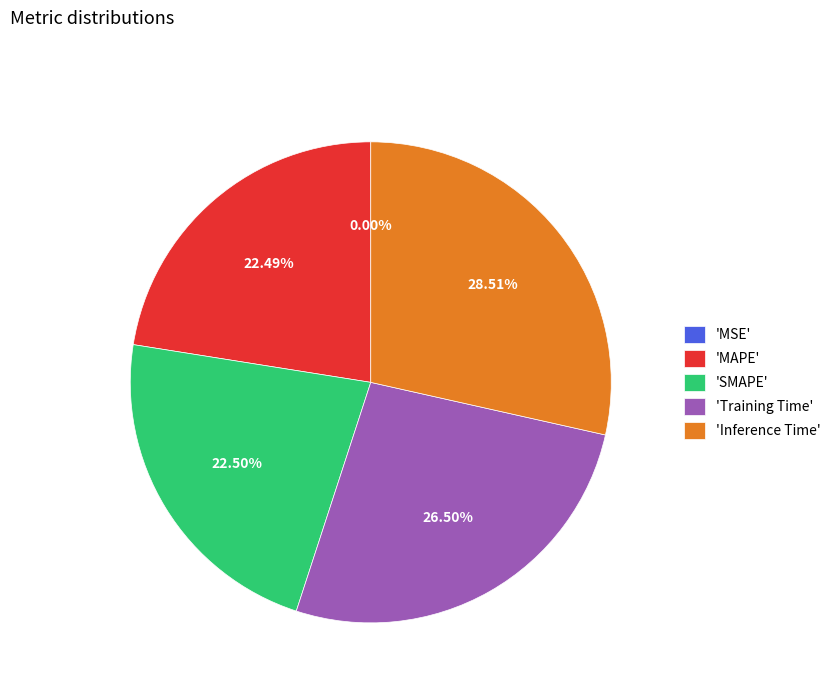

Which slice is the largest?

'Inference Time'